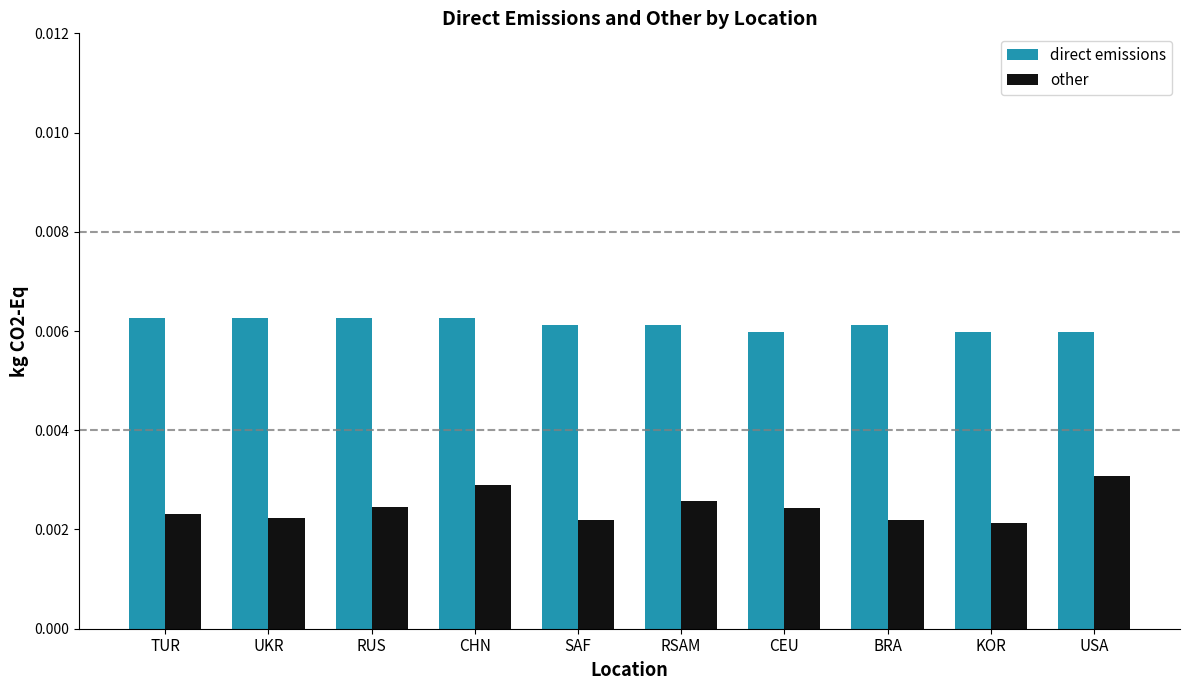

How many categories are shown in the chart?

10